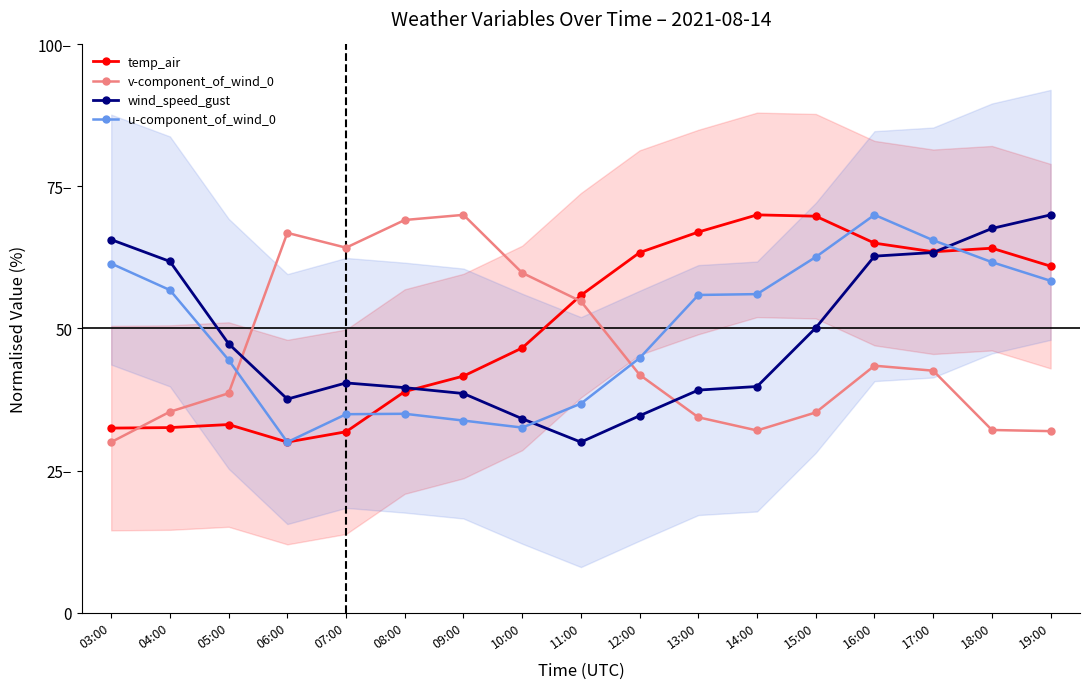

Rank the categories by v-component_of_wind_0 value from lowest to highest.

03:00, 19:00, 14:00, 18:00, 13:00, 15:00, 04:00, 05:00, 12:00, 17:00, 16:00, 11:00, 10:00, 07:00, 06:00, 08:00, 09:00